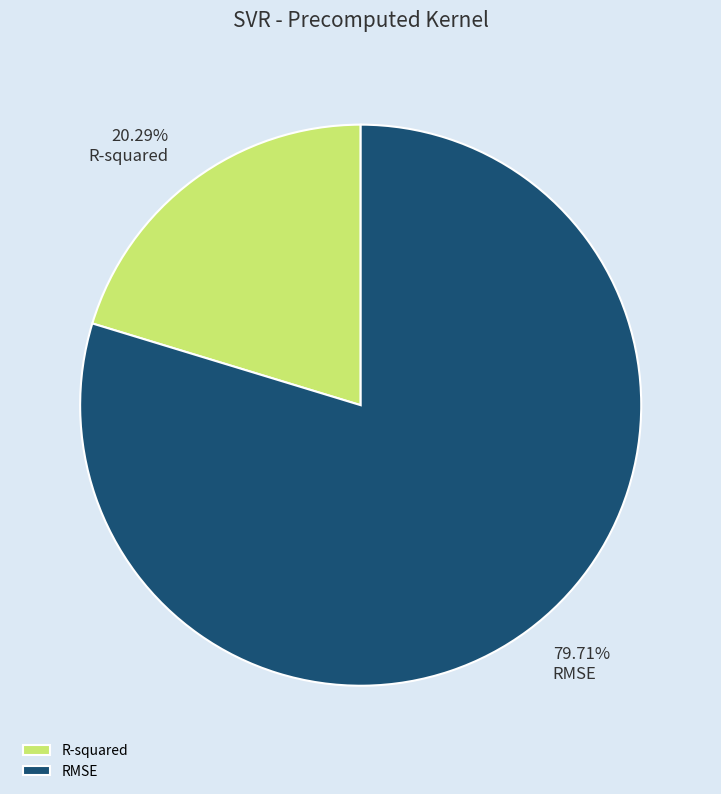

Which category has the smallest portion of the pie?

R-squared